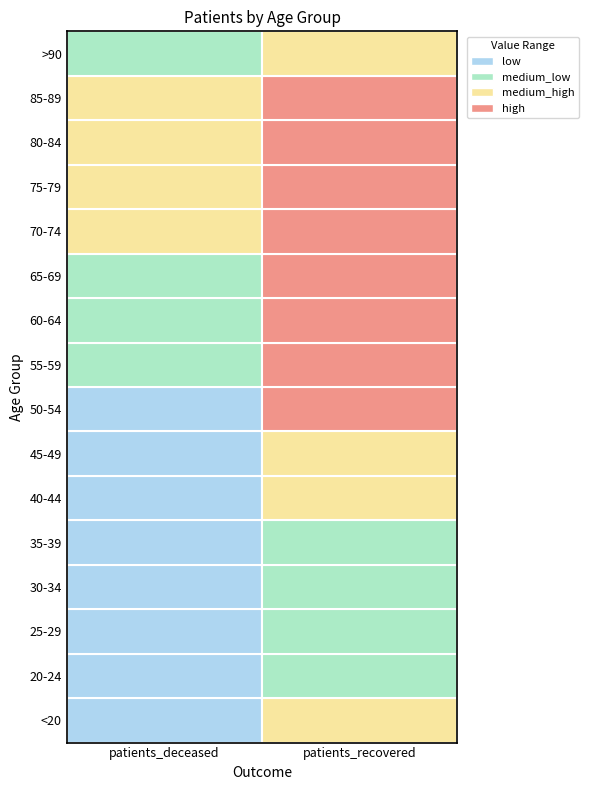

Reading left to right, list all the values displayed in this chart.

<20: 0=4	1=784
20-24: 0=0	1=265
25-29: 0=2	1=457
30-34: 0=4	1=618
35-39: 0=8	1=724
40-44: 0=8	1=944
45-49: 0=20	1=1585
50-54: 0=55	1=2546
55-59: 0=79	1=3167
60-64: 0=164	1=3477
65-69: 0=344	1=3370
70-74: 0=725	1=4157
75-79: 0=1203	1=4032
80-84: 0=1500	1=3431
85-89: 0=1174	1=2174
>90: 0=483	1=940